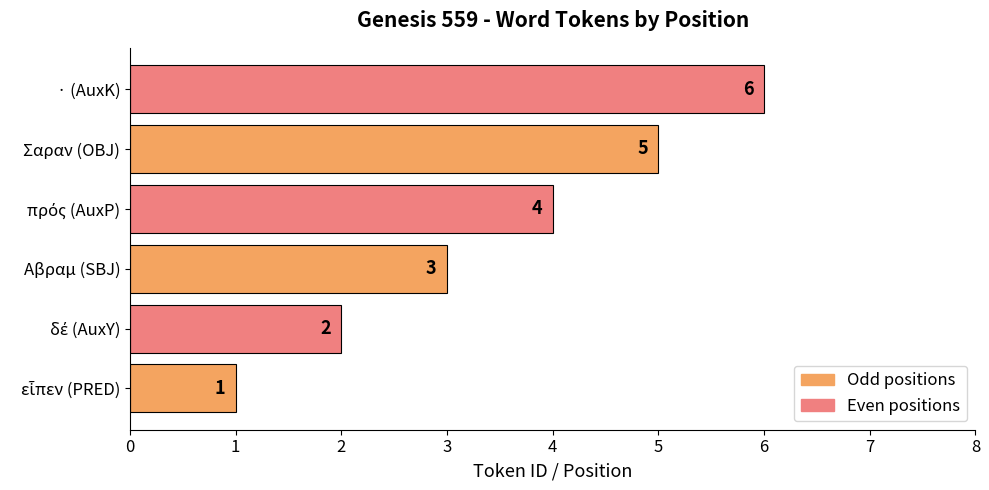

How many values are between 2 and 5?

4